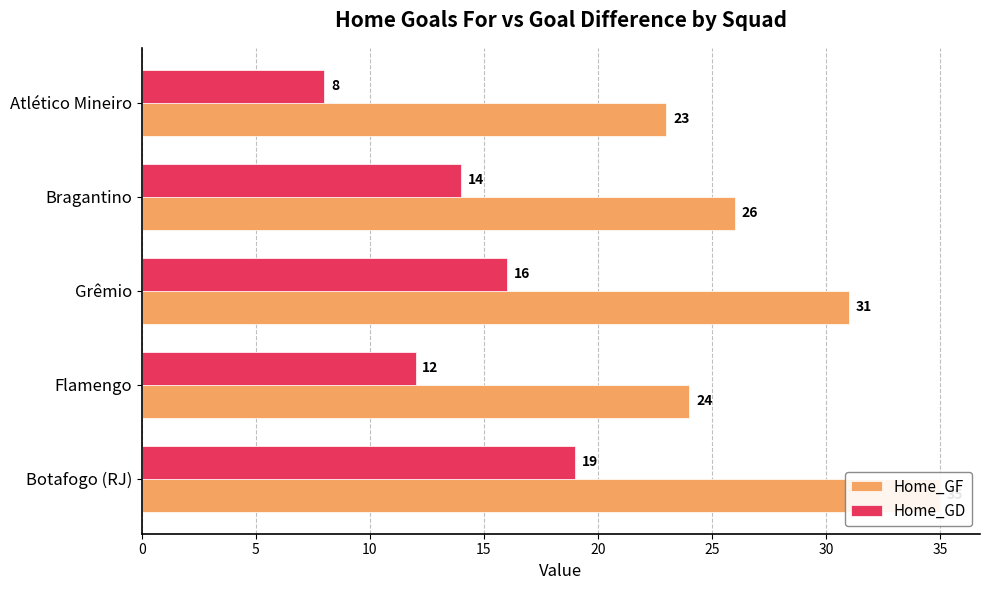

Which series changed the most between Botafogo (RJ) and Grêmio?

Home_GF